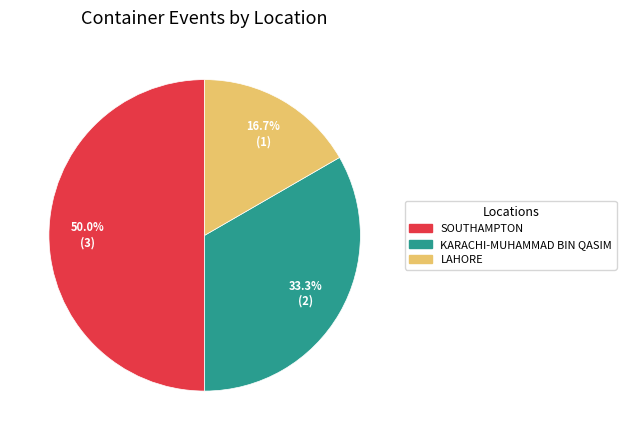

How many slices are in this pie chart?

3